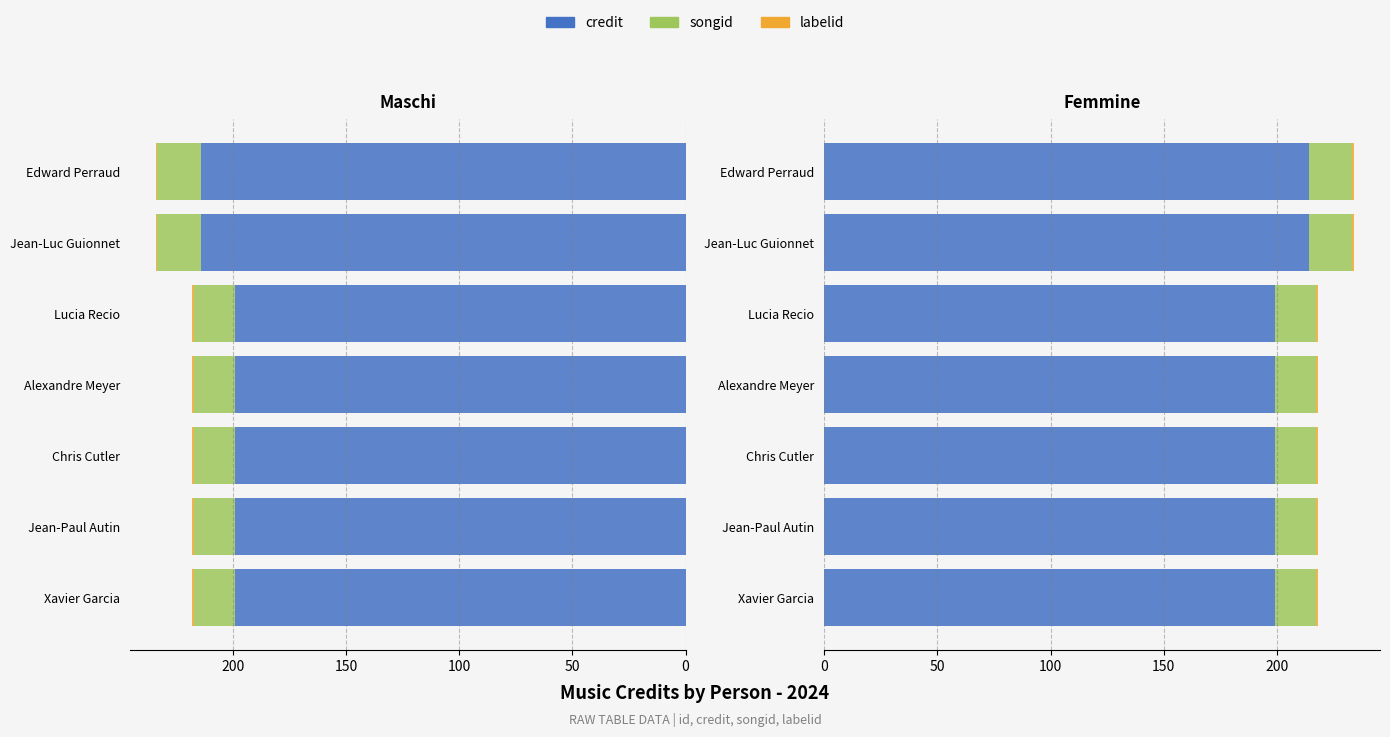

Which series has the largest total across all categories?

credit